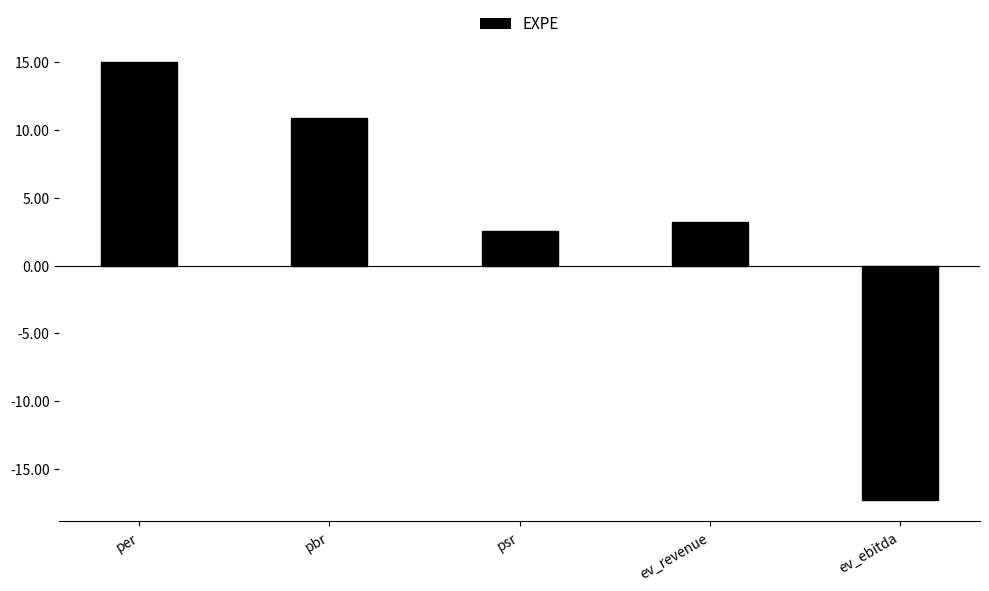

The value at pbr is 10.9. True or false?

True